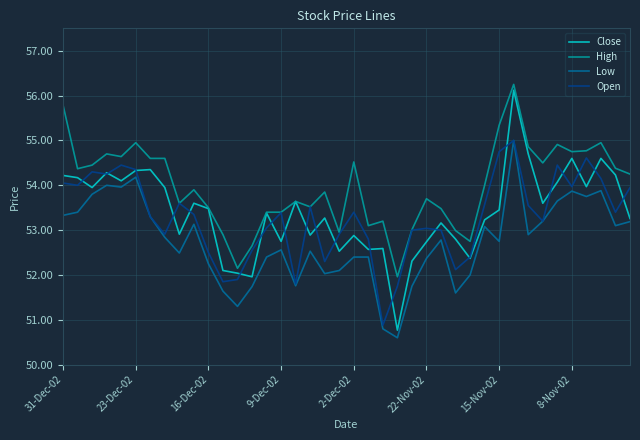

Which series has the widest spread of values?

Close